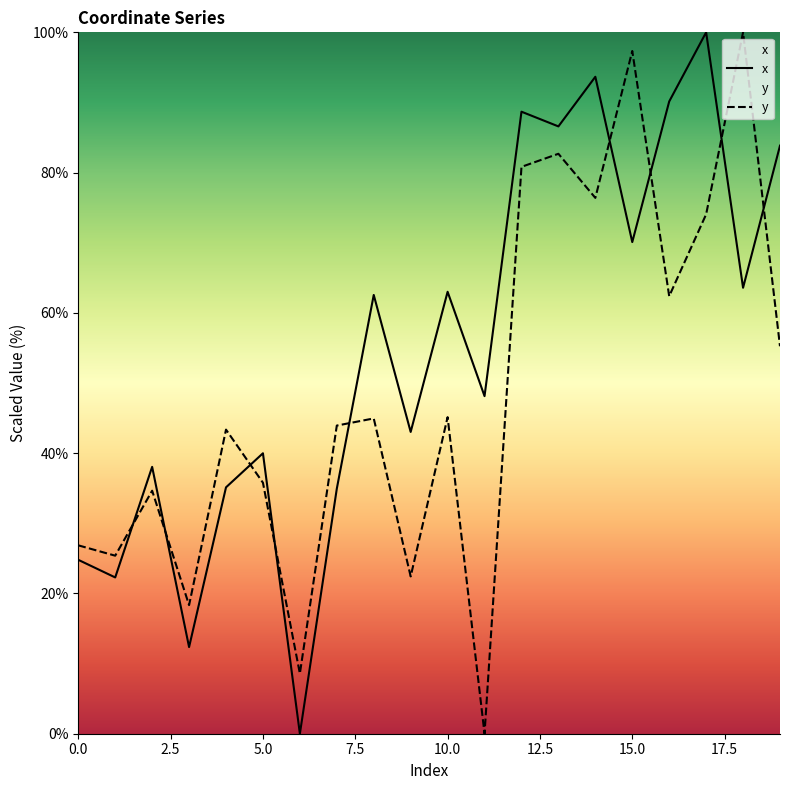

After their last crossing, which series has the higher values: y or x?

x